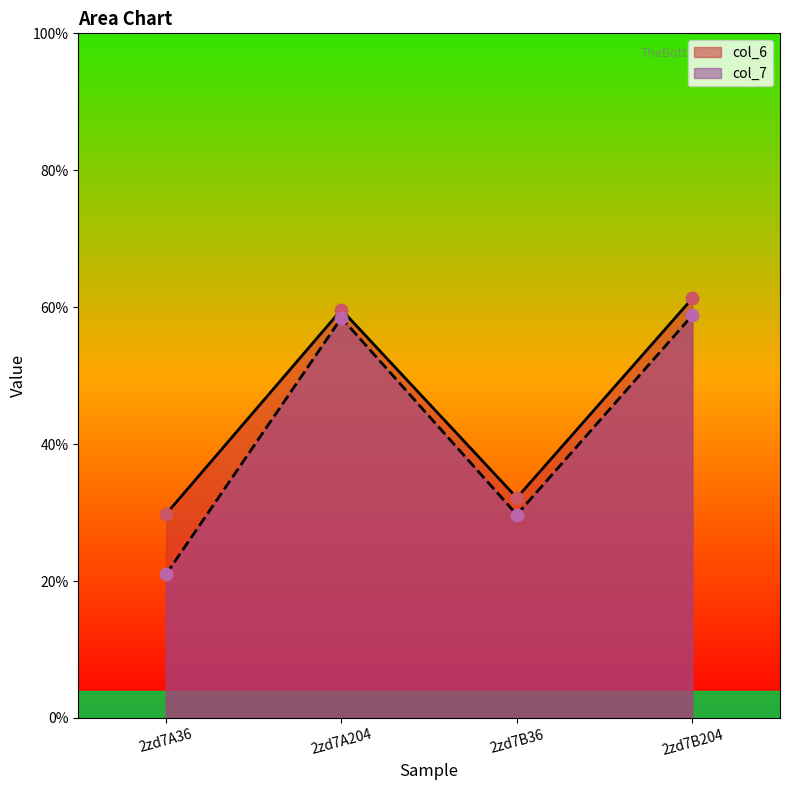

What are all the series names shown in the legend?

col_6, col_7